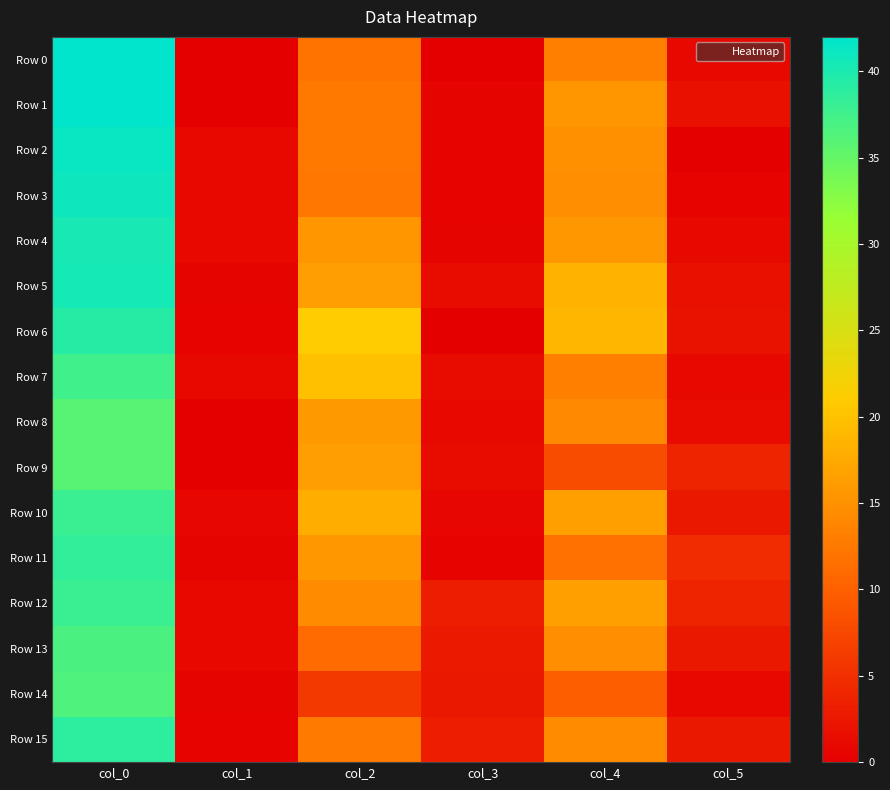

Reading right to left, what are all the values shown in this chart?

Row 0: col_5=0.8	col_4=13.2	col_3=0.0	col_2=12.0	col_1=0.0	col_0=42.0
Row 1: col_5=1.7	col_4=15.5	col_3=0.5	col_2=12.5	col_1=0.0	col_0=42.0
Row 2: col_5=0.0	col_4=15.0	col_3=0.5	col_2=12.3	col_1=0.8	col_0=41.2
Row 3: col_5=0.4	col_4=14.8	col_3=0.4	col_2=12.2	col_1=1.0	col_0=41.0
Row 4: col_5=0.9	col_4=15.7	col_3=0.5	col_2=15.5	col_1=0.9	col_0=40.3
Row 5: col_5=1.8	col_4=18.5	col_3=1.3	col_2=16.2	col_1=0.5	col_0=40.5
Row 6: col_5=1.9	col_4=18.8	col_3=0.0	col_2=21.0	col_1=0.4	col_0=39.2
Row 7: col_5=1.1	col_4=13.2	col_3=1.3	col_2=19.8	col_1=1.1	col_0=37.5
Row 8: col_5=1.3	col_4=14.2	col_3=0.8	col_2=15.8	col_1=0.0	col_0=36.0
Row 9: col_5=3.7	col_4=8.0	col_3=1.2	col_2=16.3	col_1=0.0	col_0=36.0
Row 10: col_5=2.6	col_4=16.5	col_3=0.7	col_2=18.0	col_1=0.7	col_0=38.0
Row 11: col_5=4.7	col_4=11.8	col_3=0.5	col_2=15.7	col_1=0.5	col_0=38.5
Row 12: col_5=3.8	col_4=16.5	col_3=3.3	col_2=14.5	col_1=1.0	col_0=38.0
Row 13: col_5=2.6	col_4=14.8	col_3=2.7	col_2=11.0	col_1=0.8	col_0=36.8
Row 14: col_5=0.8	col_4=9.8	col_3=2.5	col_2=6.0	col_1=0.5	col_0=36.5
Row 15: col_5=2.5	col_4=14.5	col_3=3.3	col_2=12.8	col_1=0.4	col_0=38.8